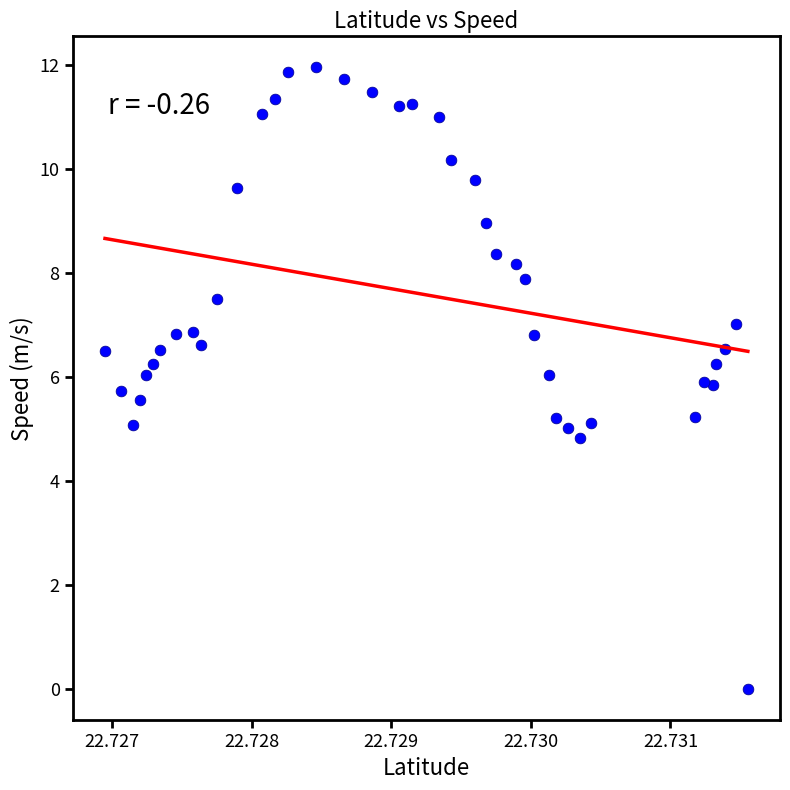

What is the range of Y values (max minus min)?

12.0